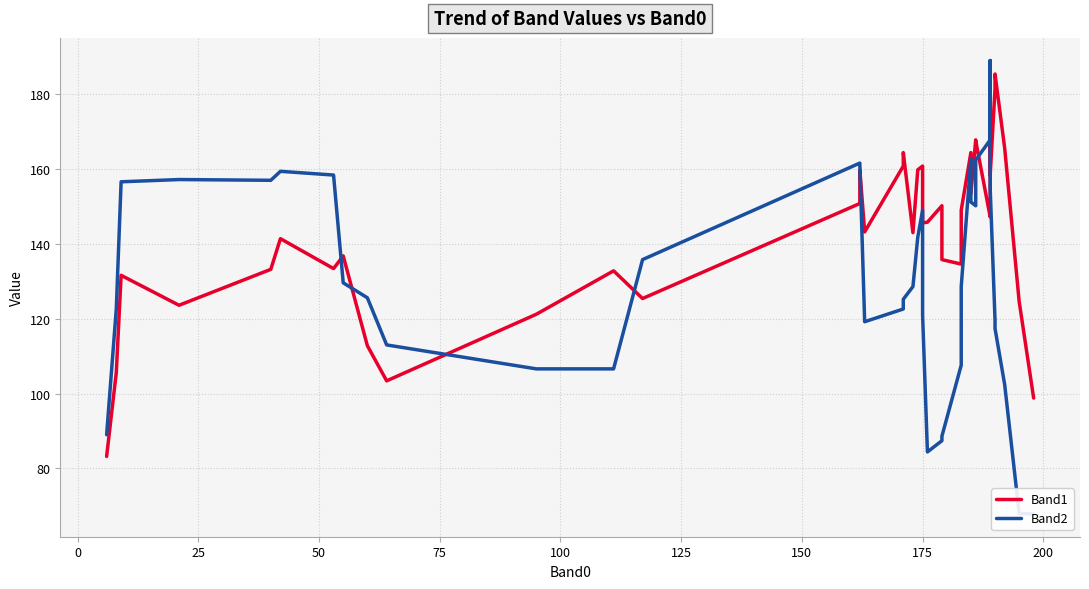

What is the average value of the Band1 series?

143.2